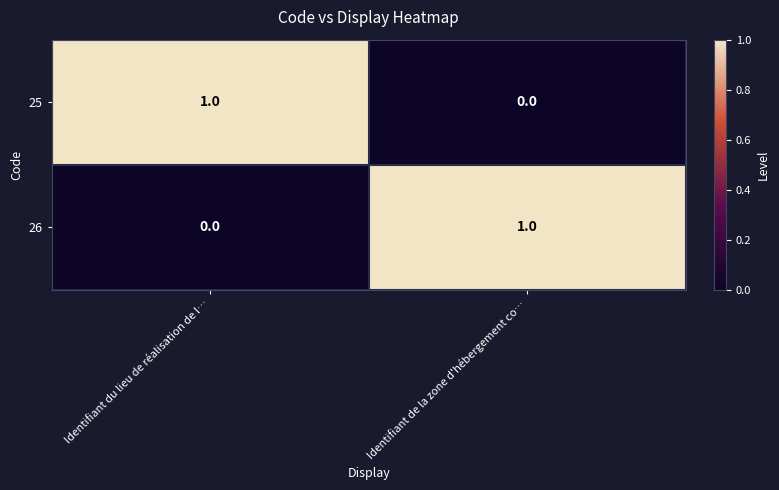

List the labels in order of 25 value, smallest first.

Identifiant de la zone d'hébergement co…, Identifiant du lieu de réalisation de l…